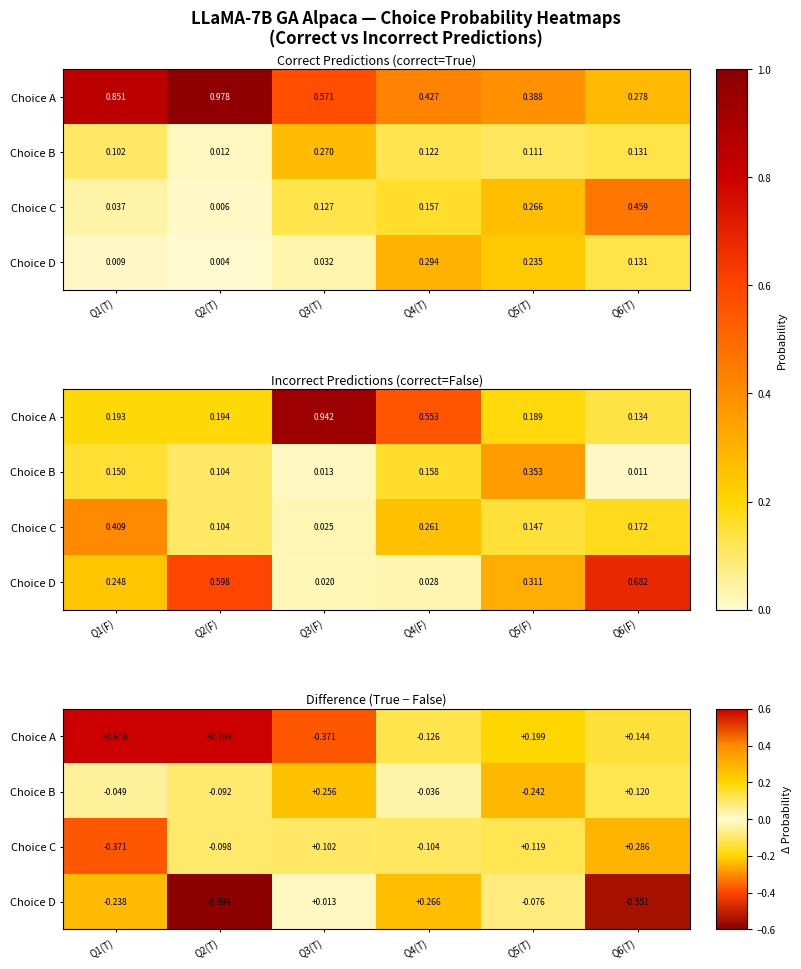

What is the difference between the maximum and minimum values in the Choice C series?

0.7